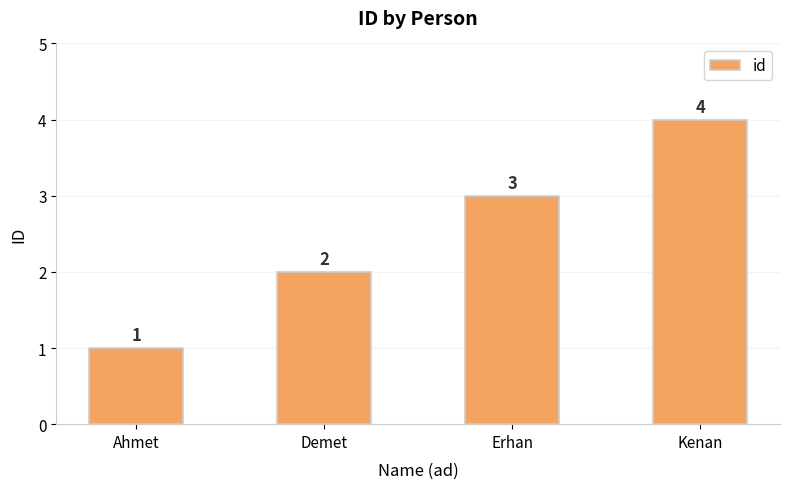

What is the change in value from Ahmet to Kenan?

+3